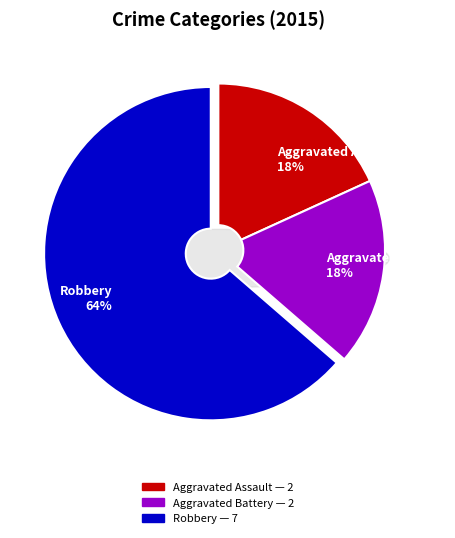

The Robbery slice represents 78% of the pie. True or false?

False